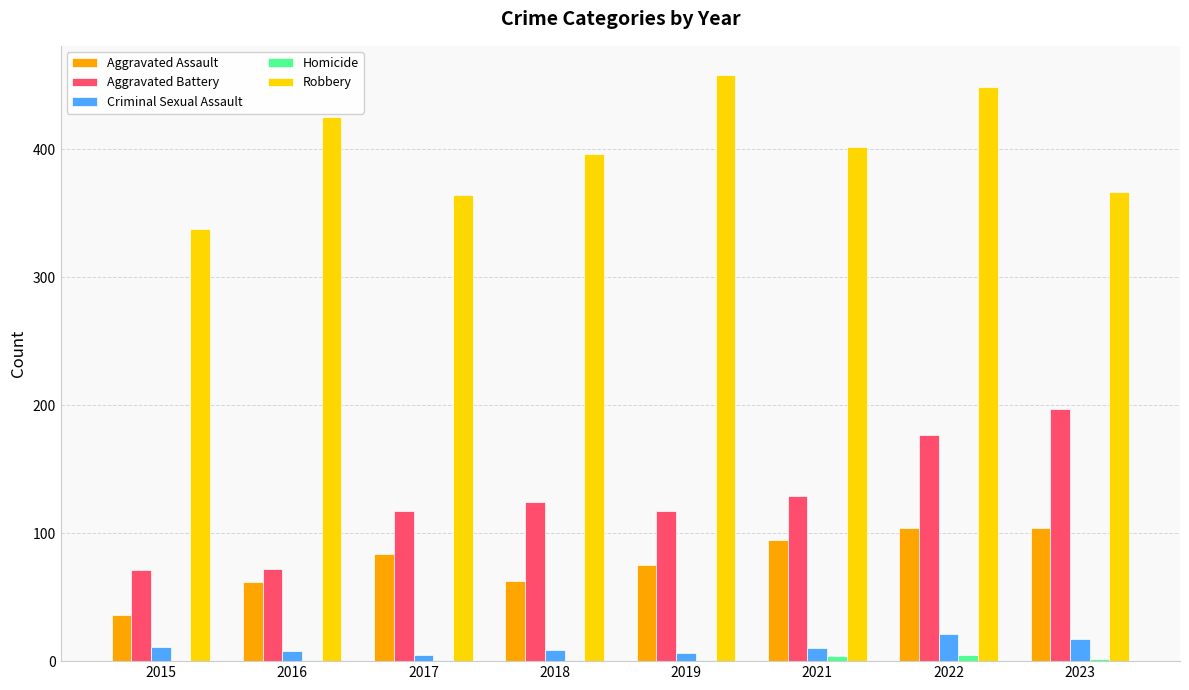

The value of Aggravated Battery at 2016 is 121. True or false?

False